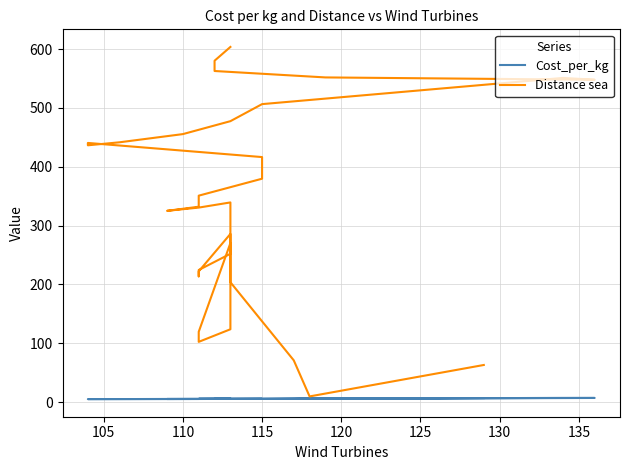

True or false: Distance sea has more than 1 points higher than both neighbors.

True